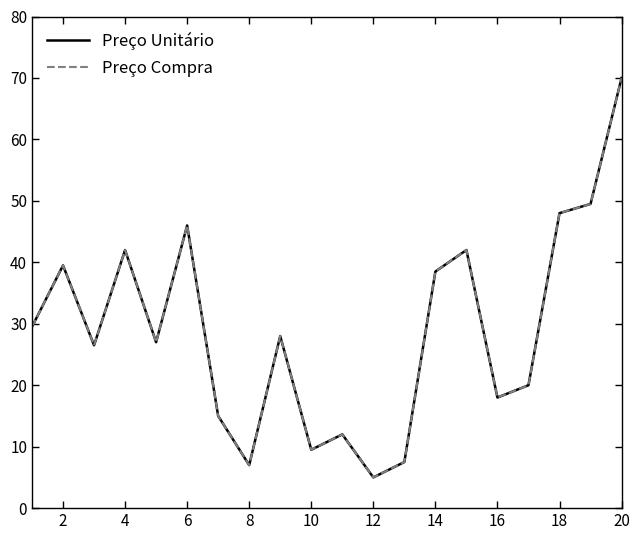

List the series in order of their peak value, highest first.

Preço Unitário, Preço Compra